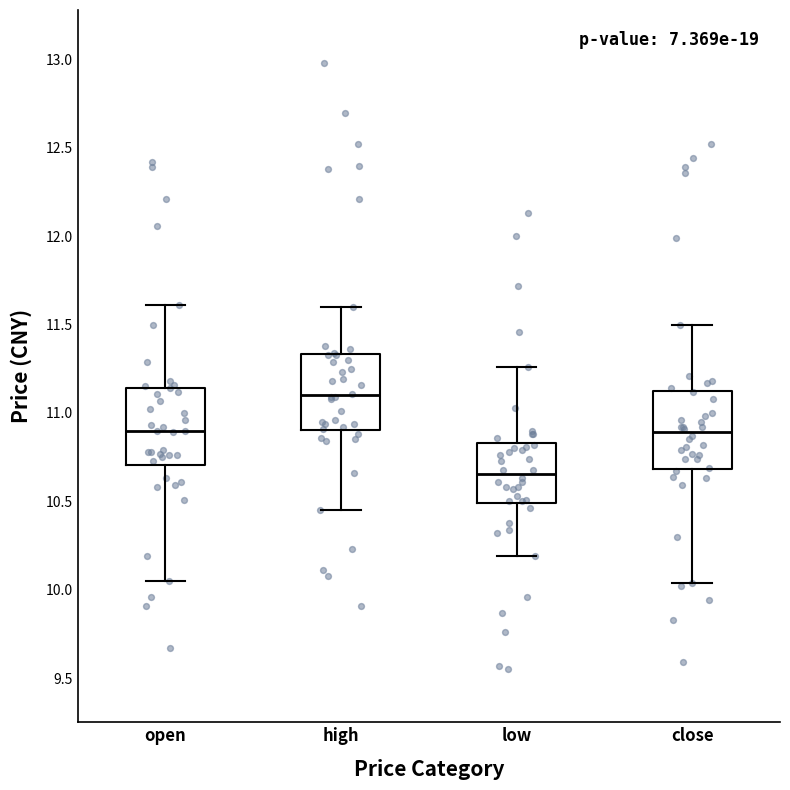

Where does the lower whisker of the box for open end on the y-axis? The values are not printed on the chart, so give them approximately, as read against the axis.

10.05